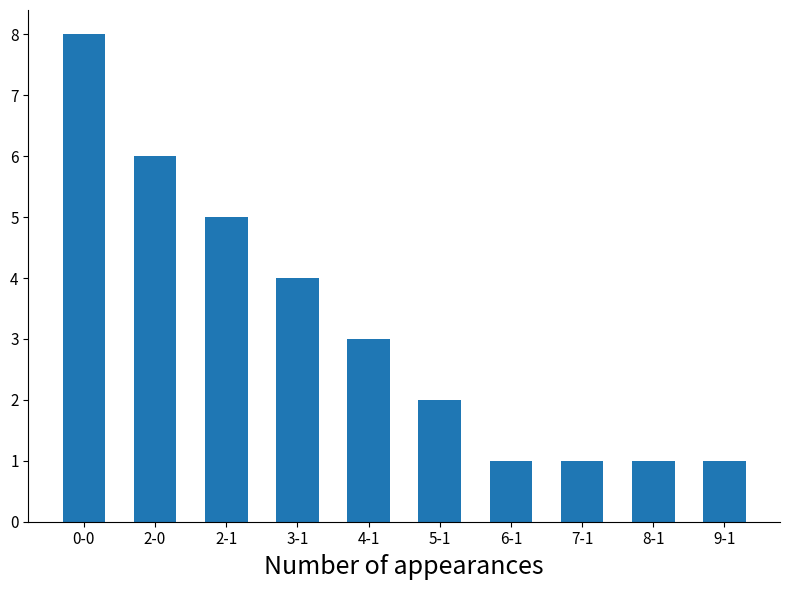

Reading right to left, list all the values displayed in this chart.

1	1	1	1	2	3	4	5	6	8